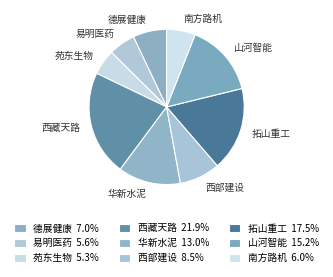

Is 德展健康 the majority of the pie?

No